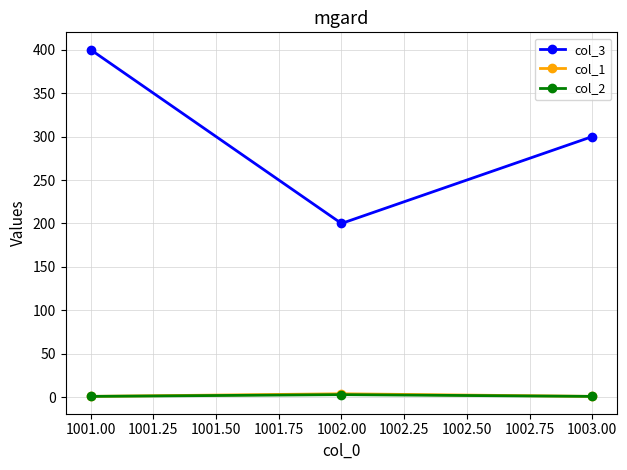

Reading right to left, list all the values displayed in this chart.

col_3: 300	200	400
col_1: 1	4	1
col_2: 1	3	1